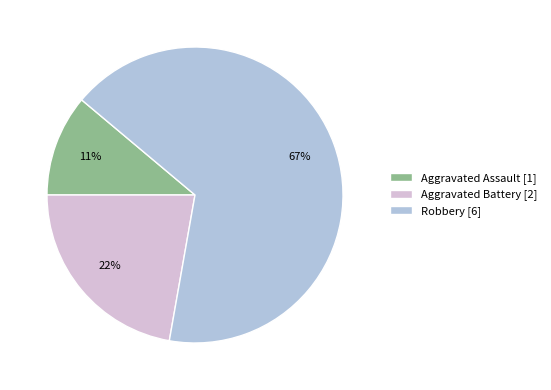

Is the sum of Aggravated Assault [1] and Aggravated Battery [2] greater than half?

No